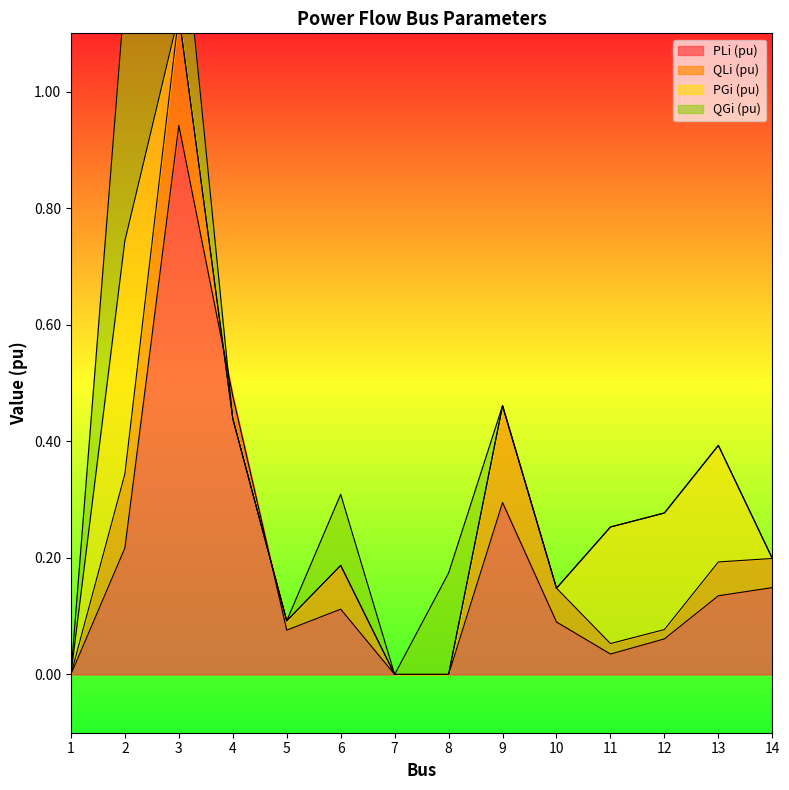

The value of QLi (pu) at 1 is 0.0. True or false?

True